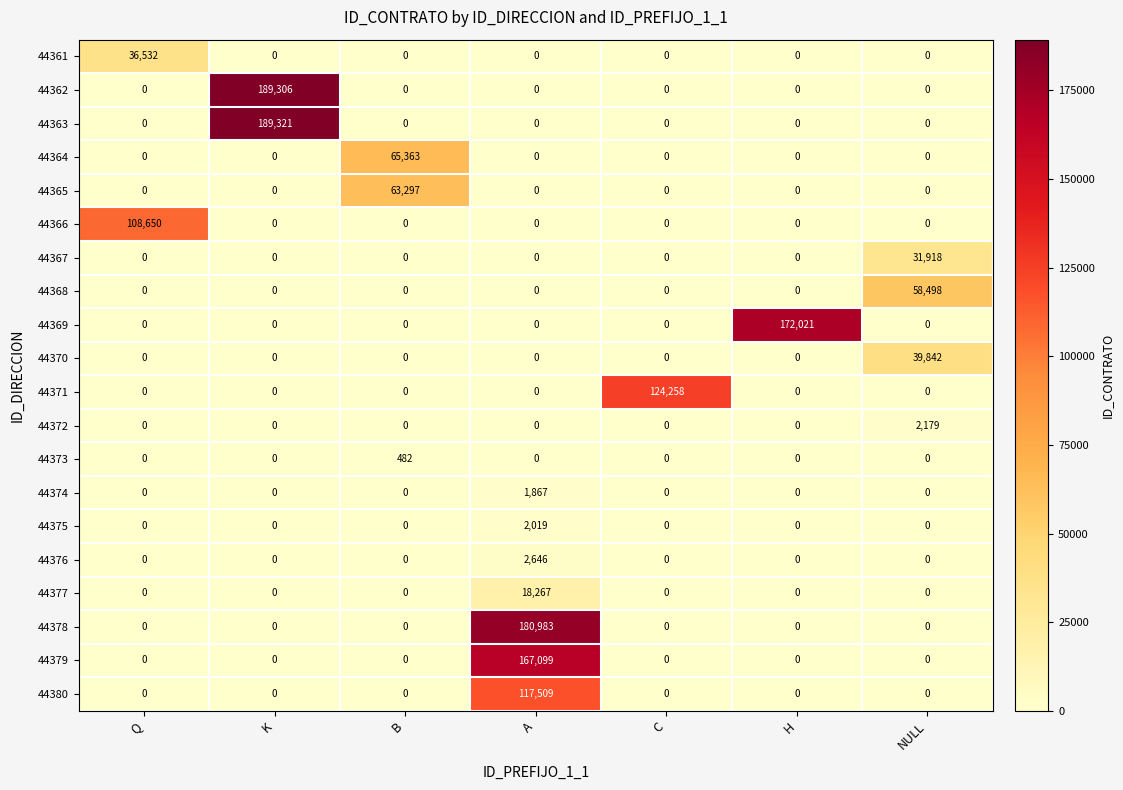

How many categories are shown in the chart?

7